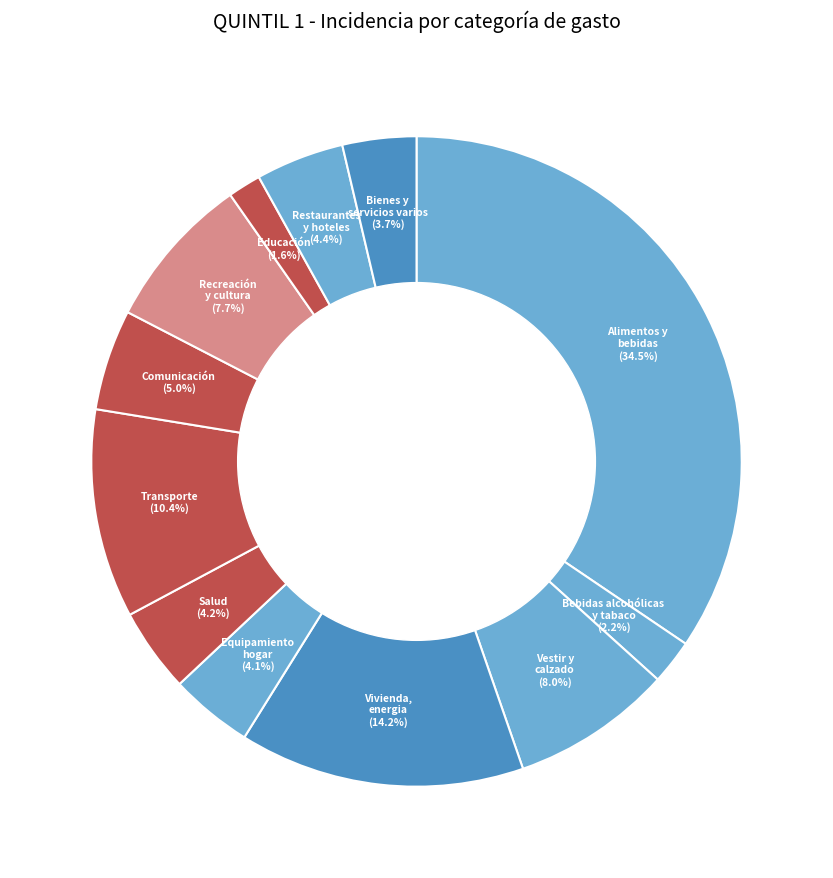

Count the number of slices in the pie.

12